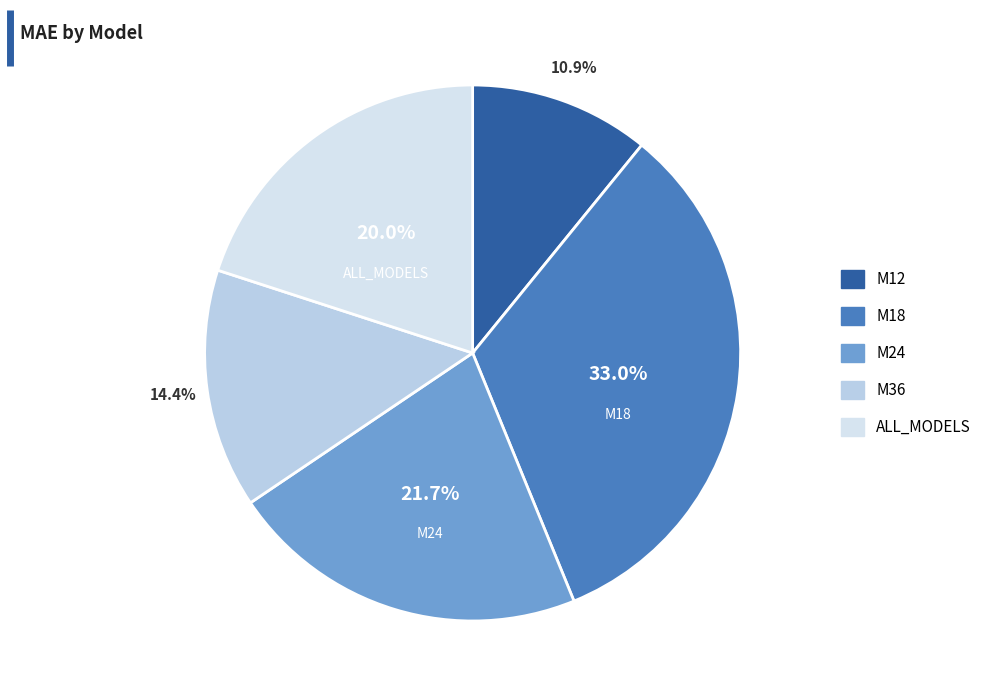

How many slices are in this pie chart?

5